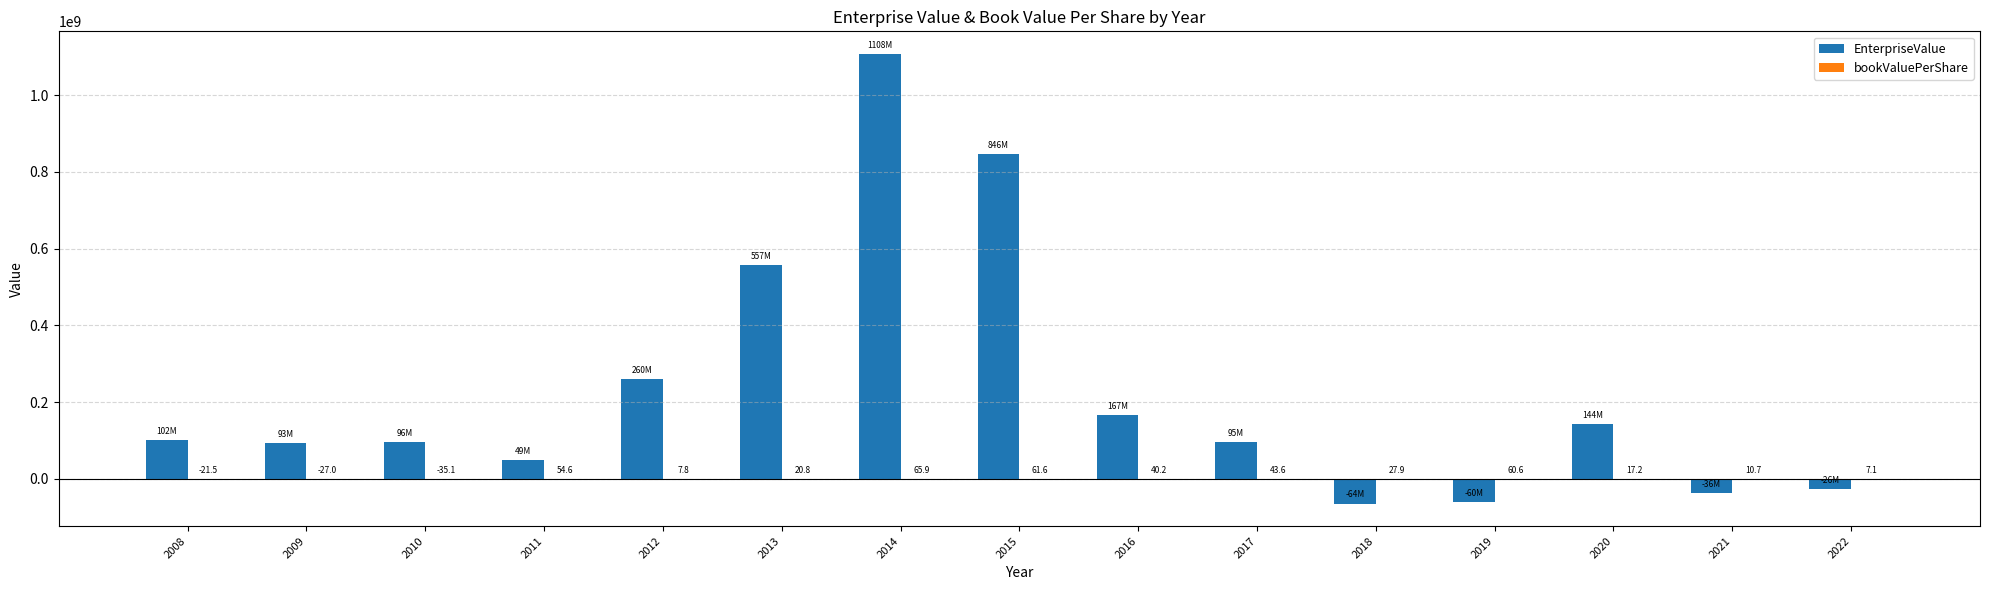

True or false: EnterpriseValue has a value of 1973381269.0 at 2014.

False